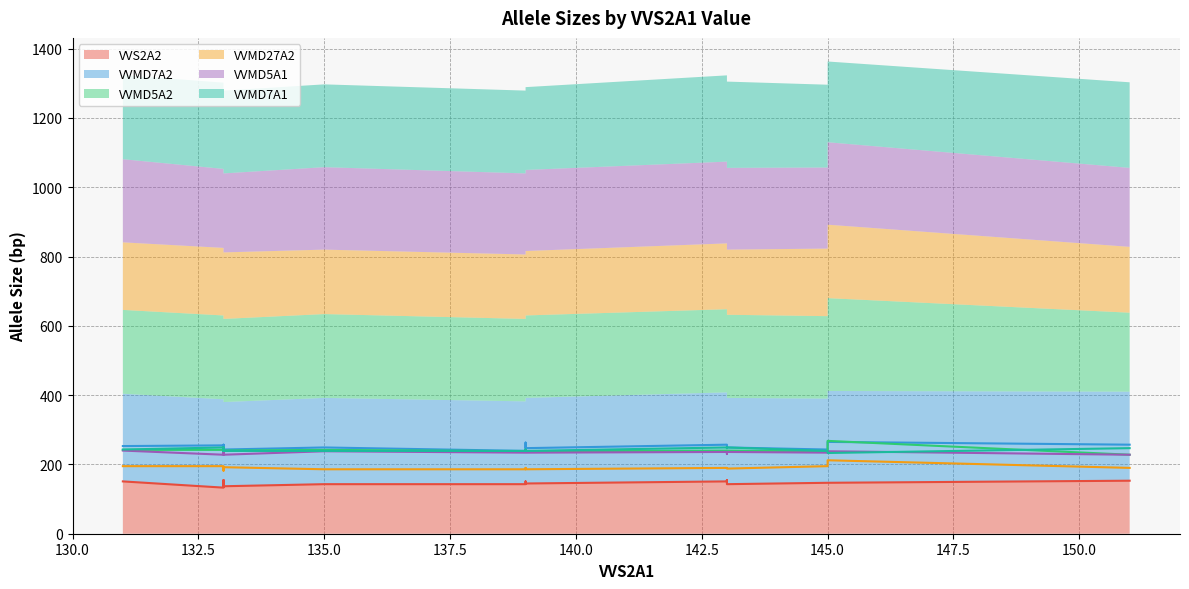

Is the value of VVMD27A2 at 133 greater than the value of VVMD5A2 at 145?

No